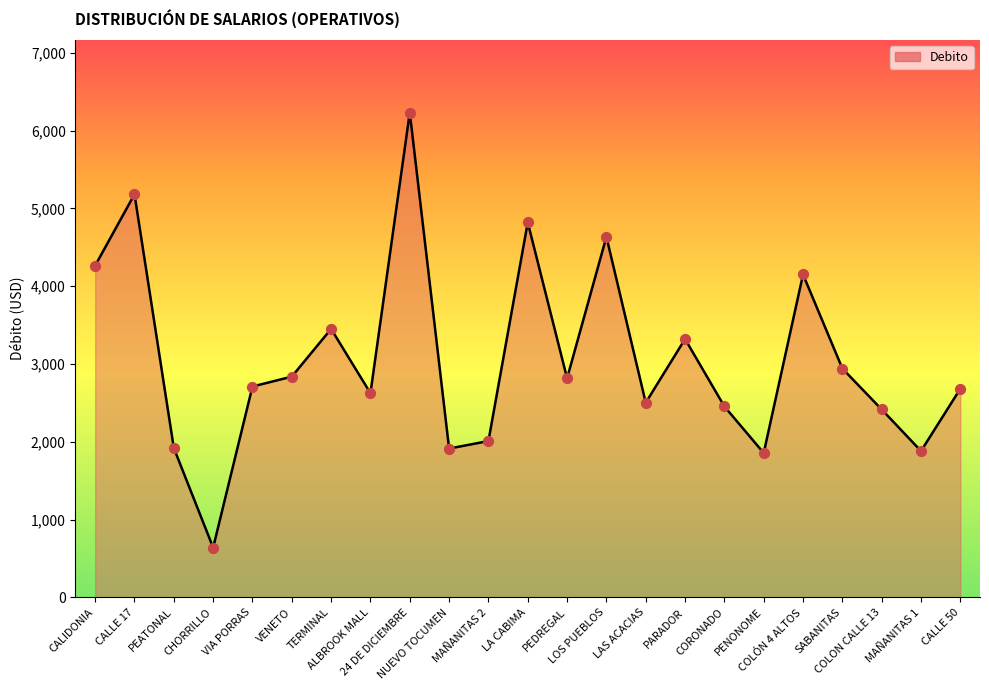

What is the ratio of the value at CALLE 50 to the value at TERMINAL?

0.8